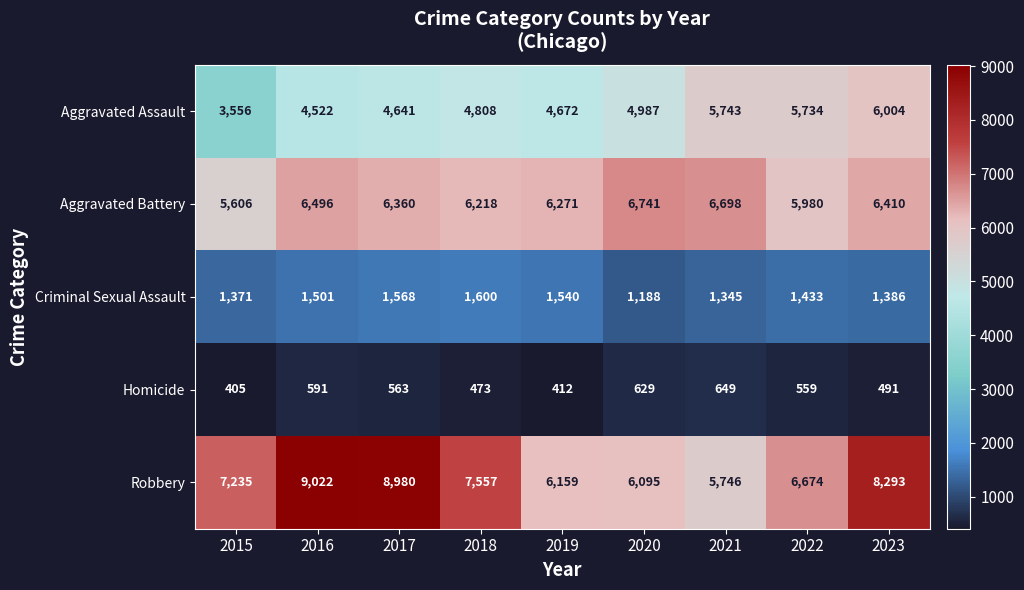

True or false: Criminal Sexual Assault has a value of 2692 at 2019.

False